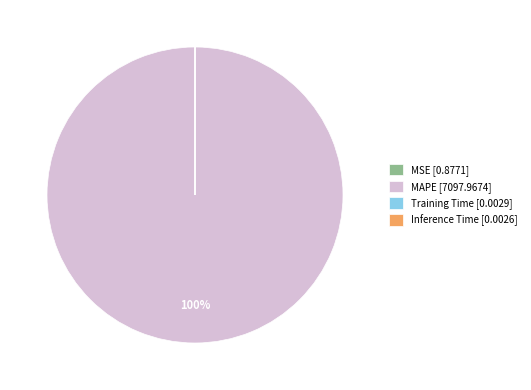

Is it true that MAPE [7097.9674] is 100% of the pie?

True